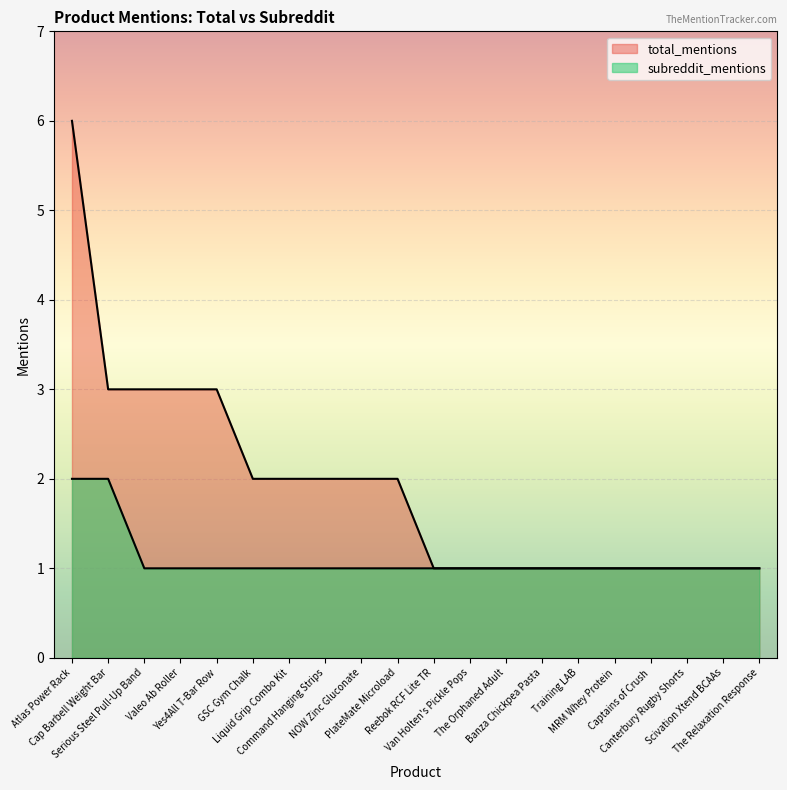

Is it true that the value at Liquid Grip Combo Kit is 1?

True